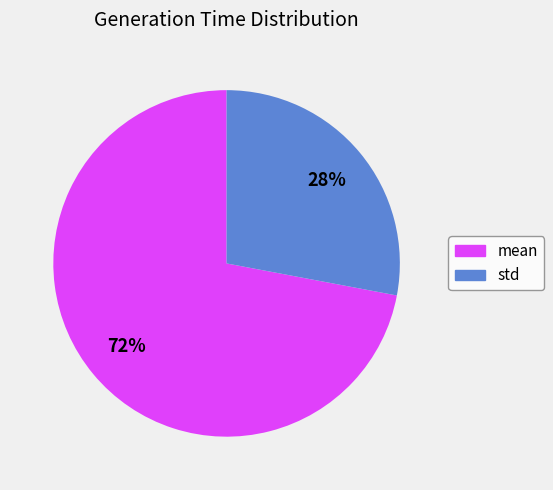

To the nearest percent, what is the combined percentage of std and mean?

100%